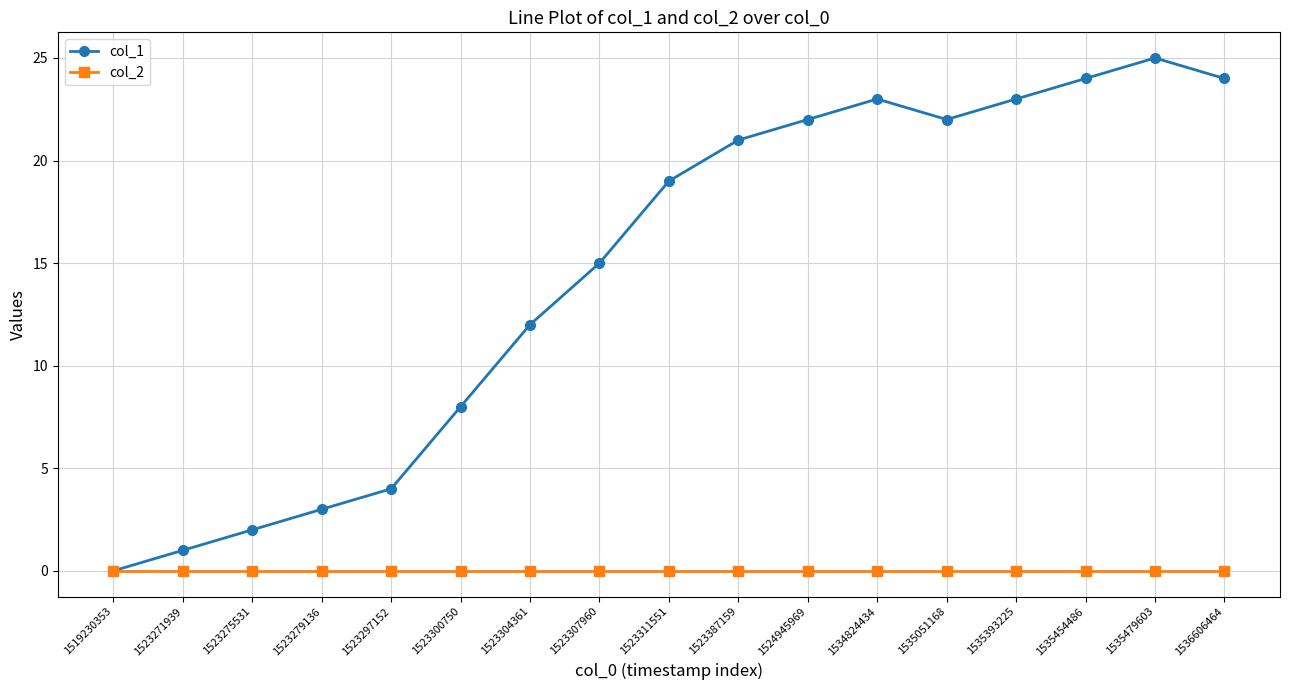

List the series in order of their peak value, highest first.

col_1, col_2